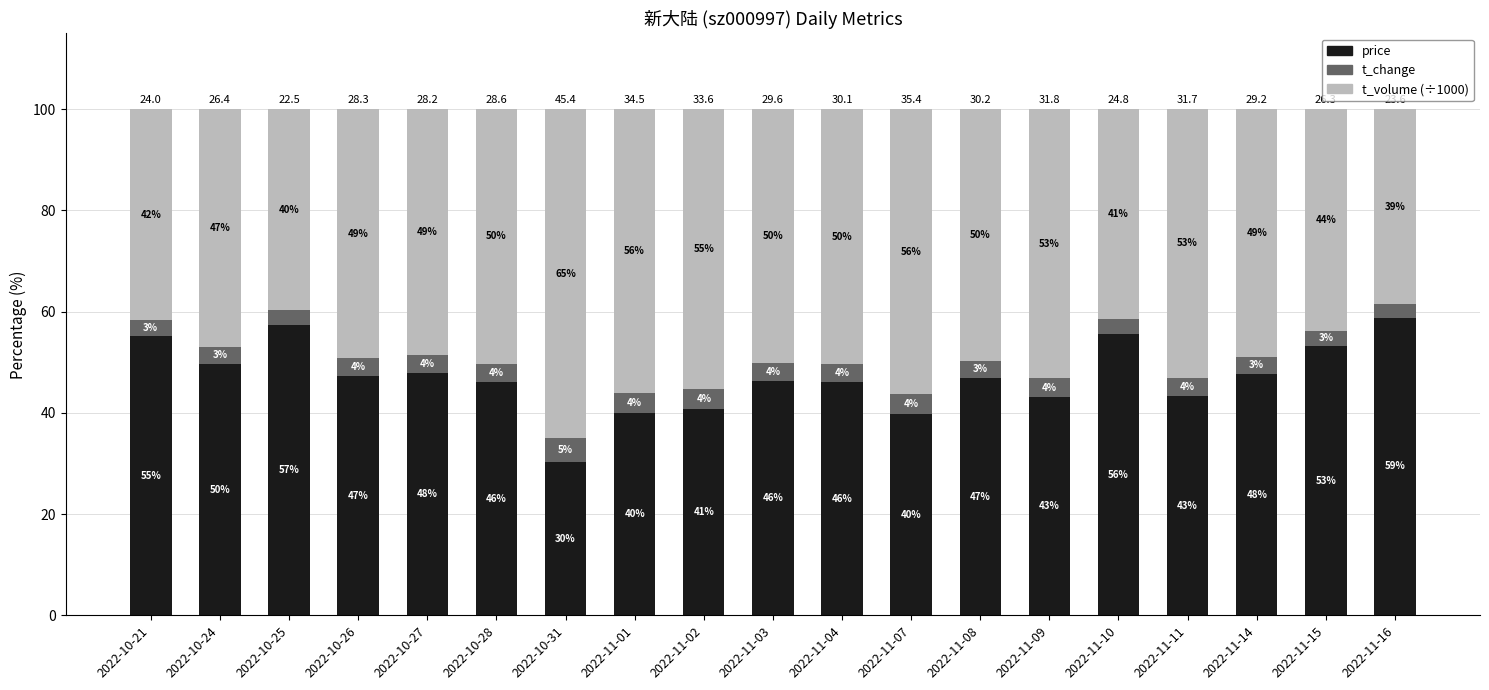

What is the total value across all series at 2022-11-15?

100.0